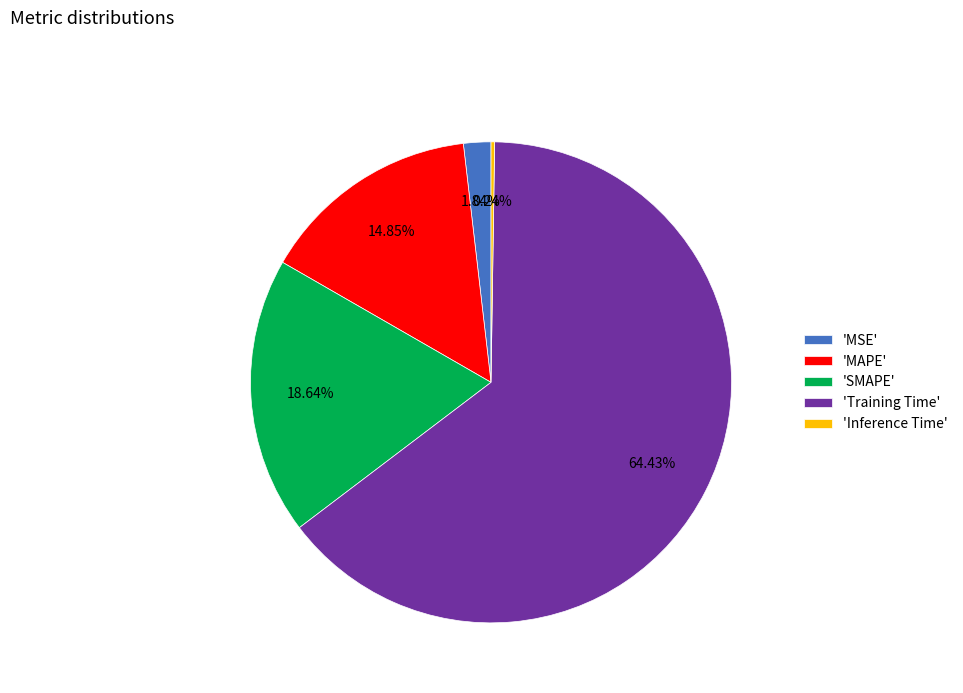

Which category accounts for the majority?

'Training Time'